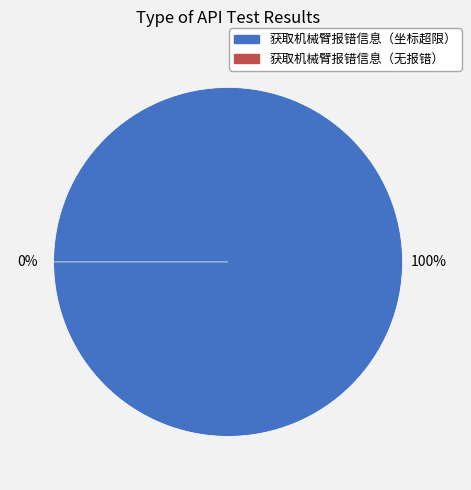

Count the number of slices in the pie.

2